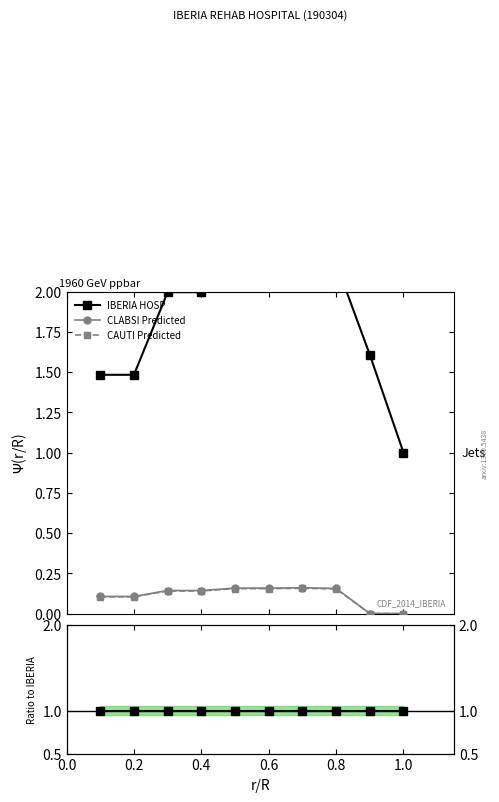

How many lines are shown in the chart?

3